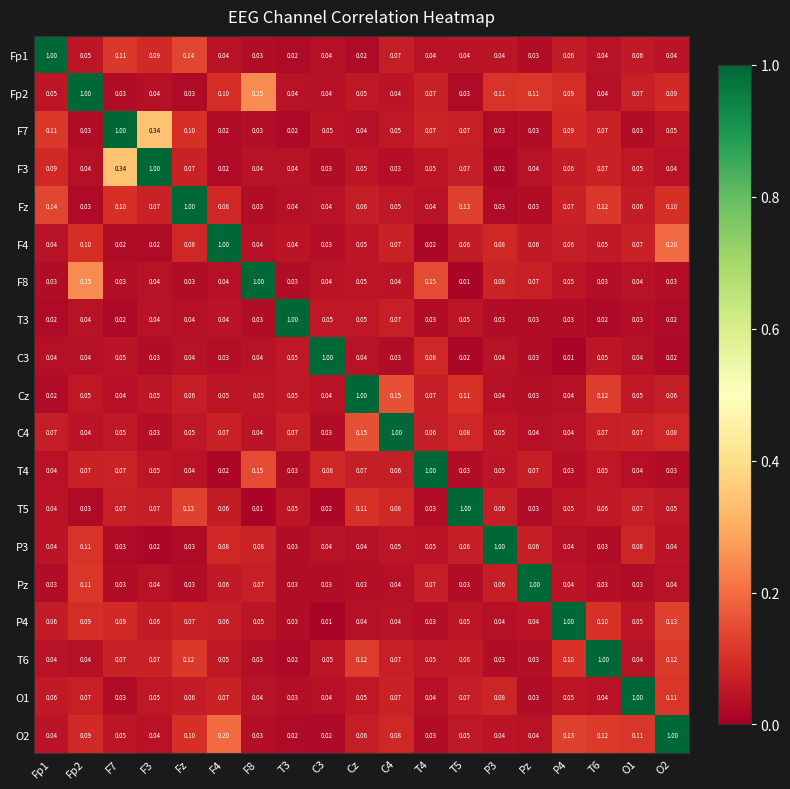

Is the value of T3 at T4 greater than the value of T6 at F4?

No